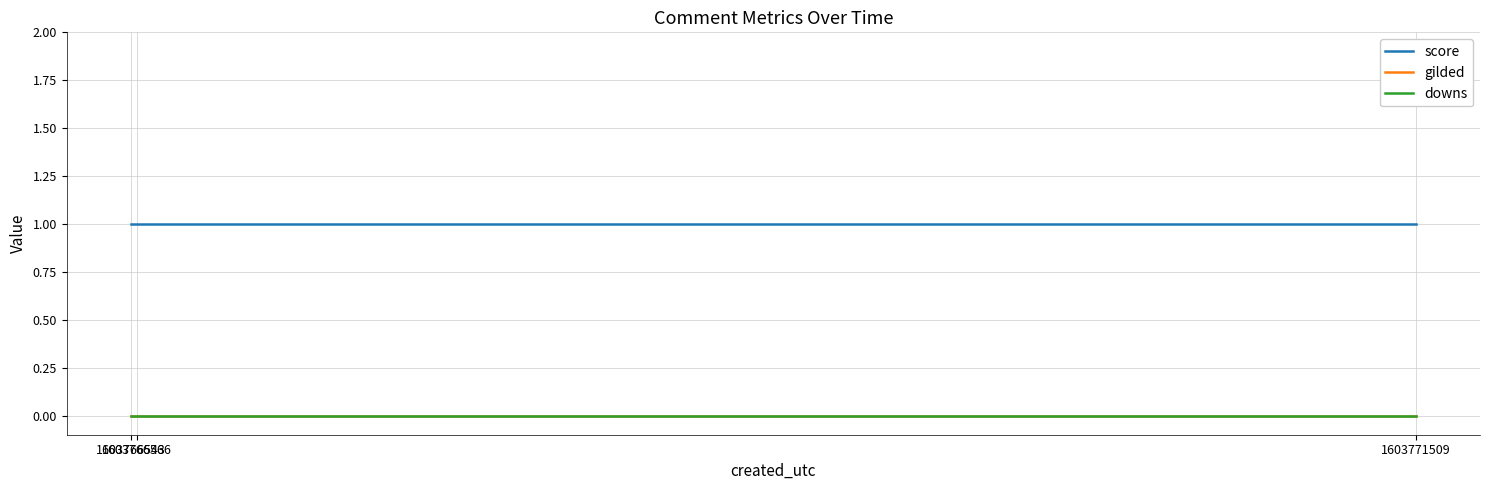

Is this an area chart (filled region under the line)?

No